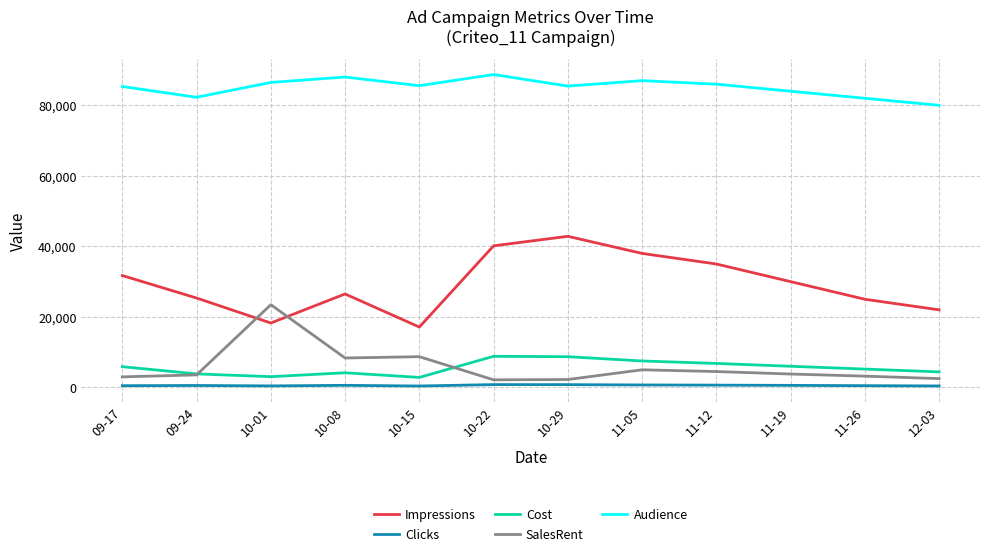

What is the total value across all series at 10-15?

114651